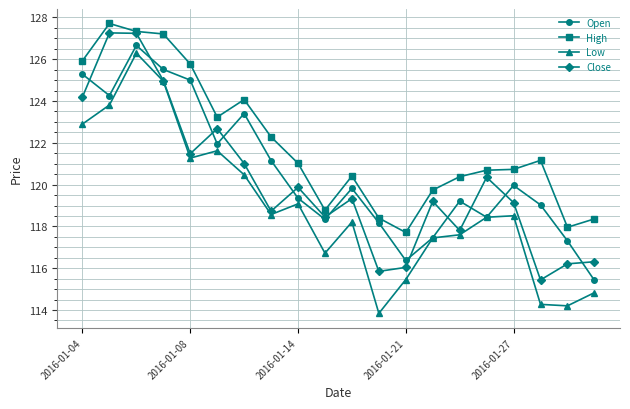

List the series in order of their overall mean, lowest first.

Low, Close, Open, High